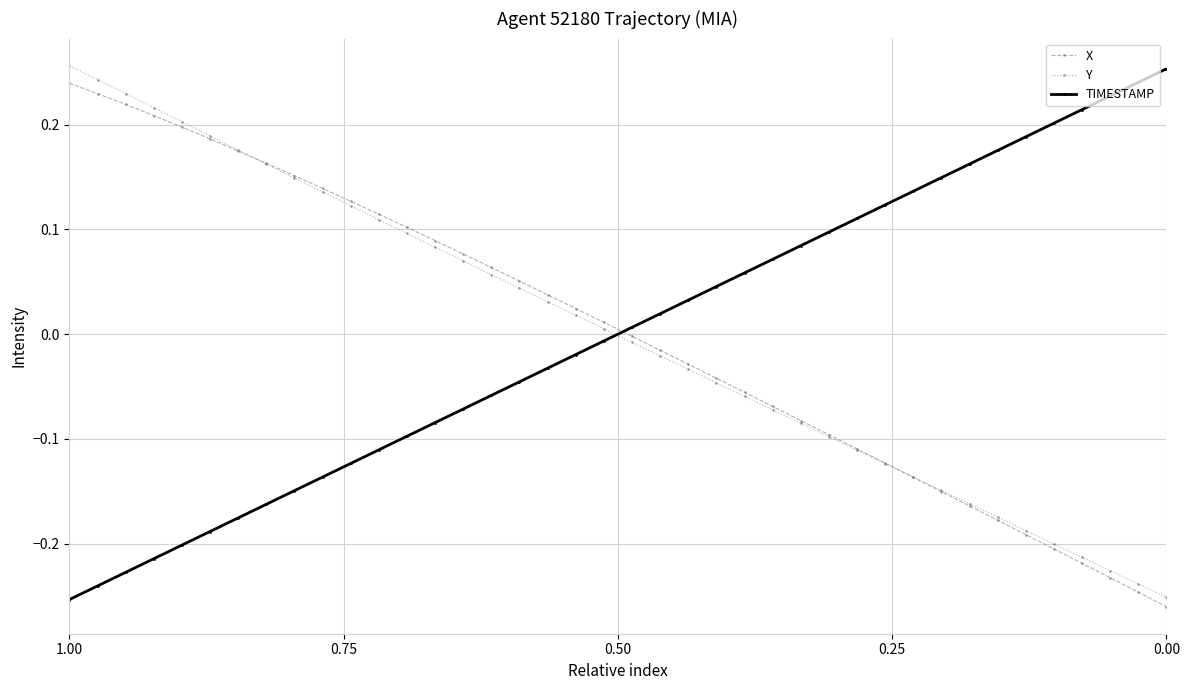

At how many categories does at least one series exceed 0?

40